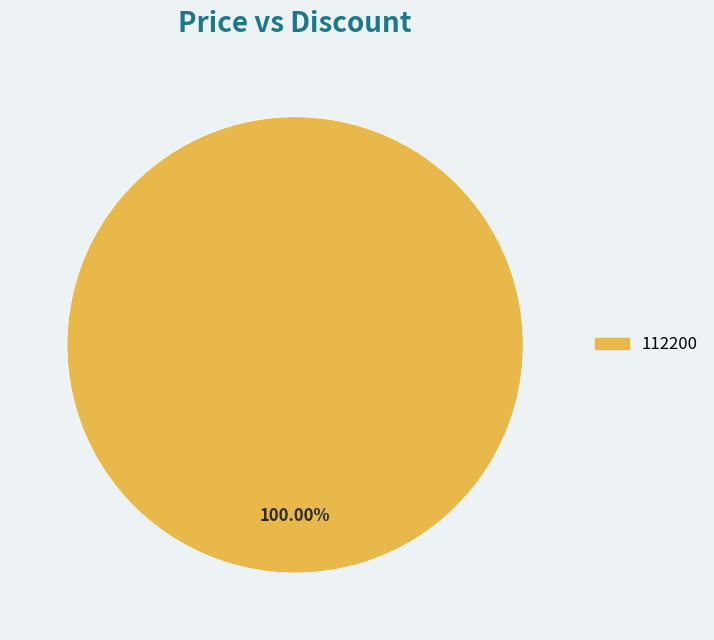

Does any single category account for the majority?

Yes